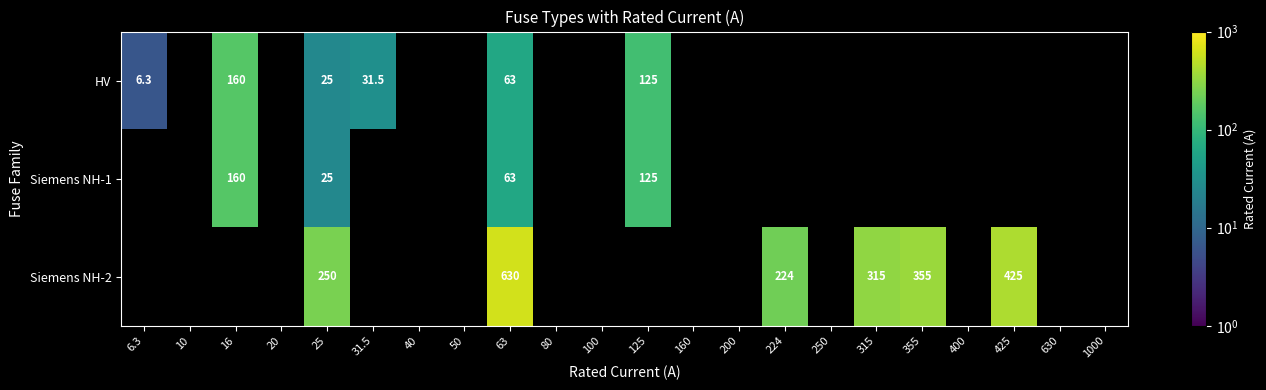

The value of Siemens NH-2 at 224 is 50.5. True or false?

False